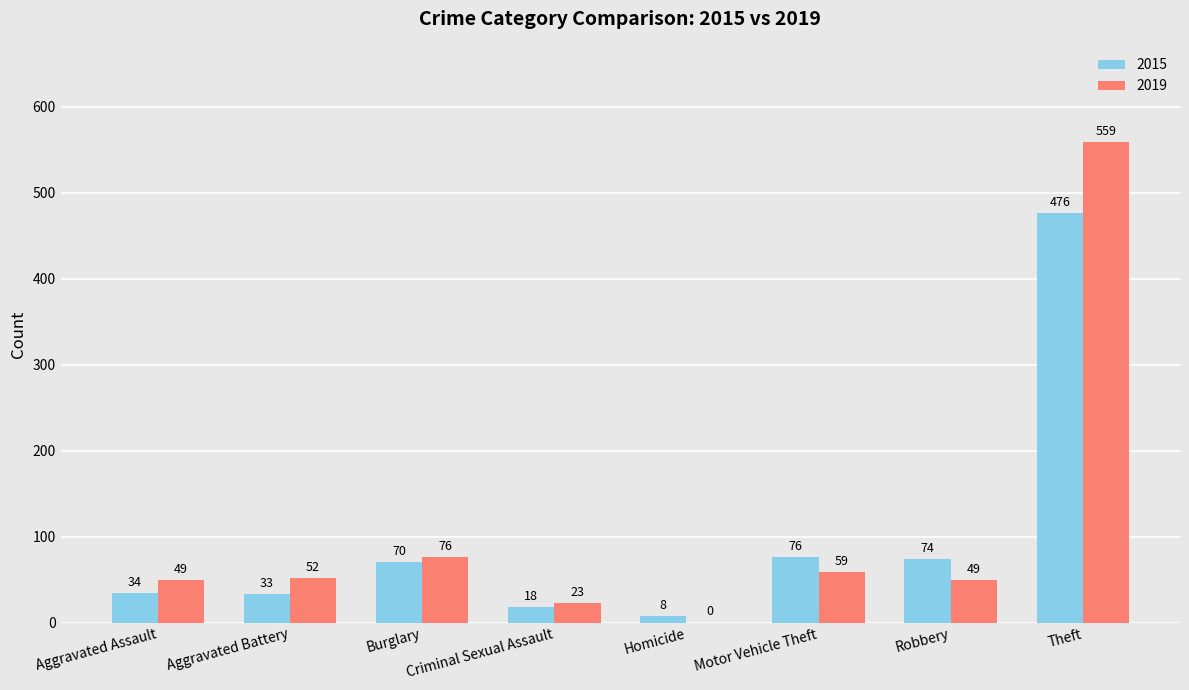

Is the value of 2019 at Homicide greater than the value of 2015 at Aggravated Battery?

No